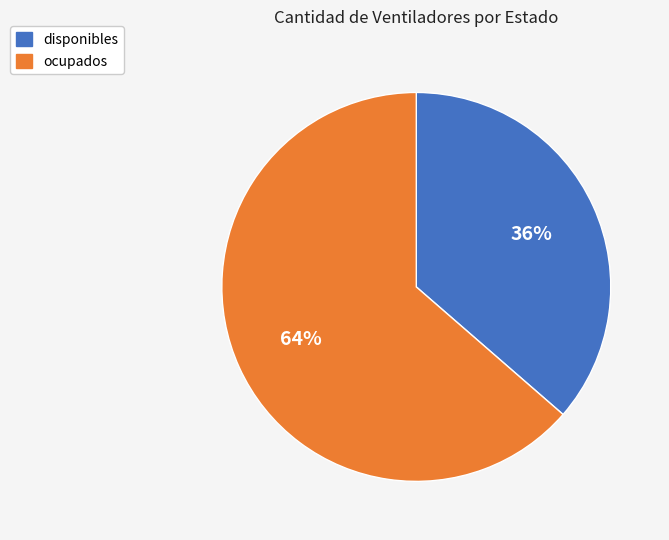

Which slice is the smallest?

disponibles